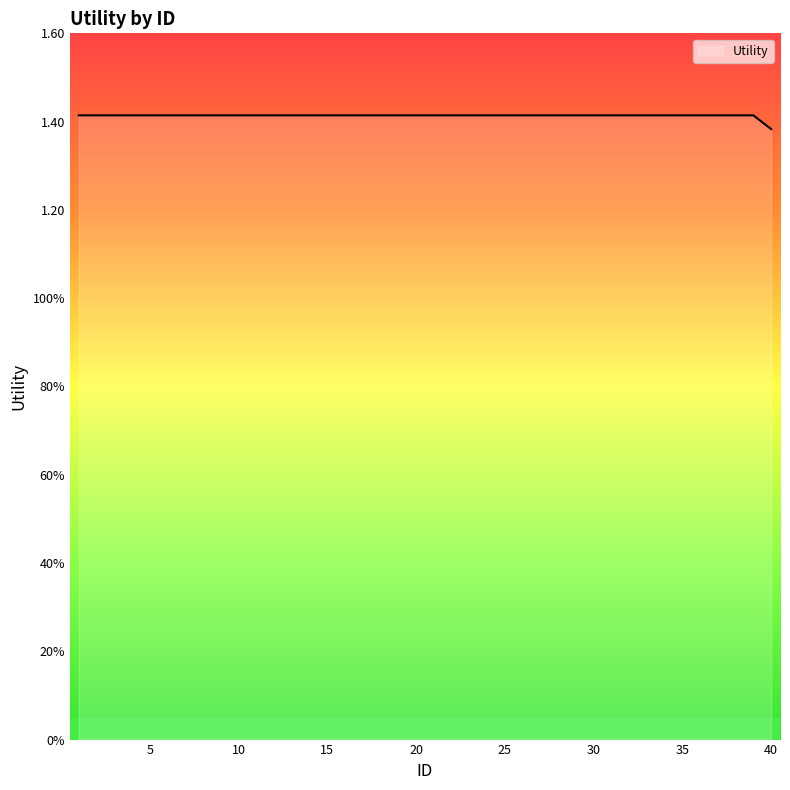

Is this an area chart (filled region under the line)?

Yes